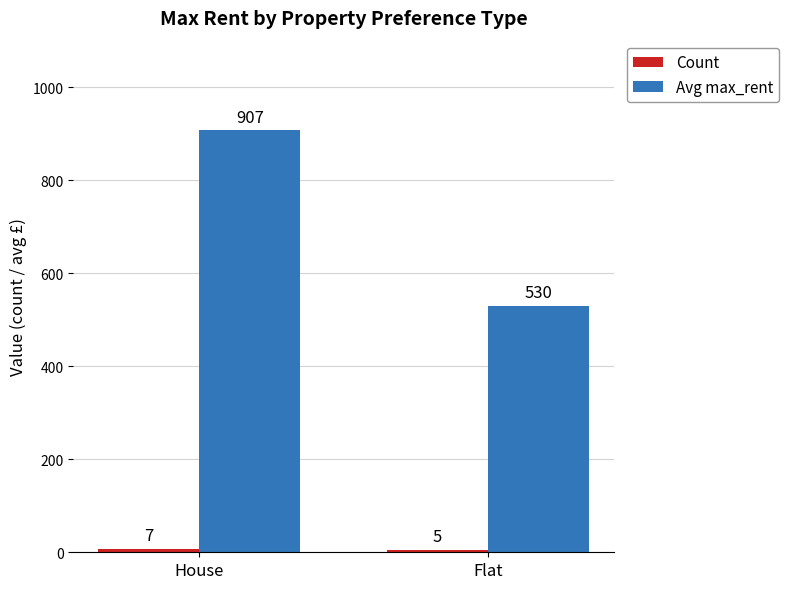

What is the label of the 1st bar from the left?

House